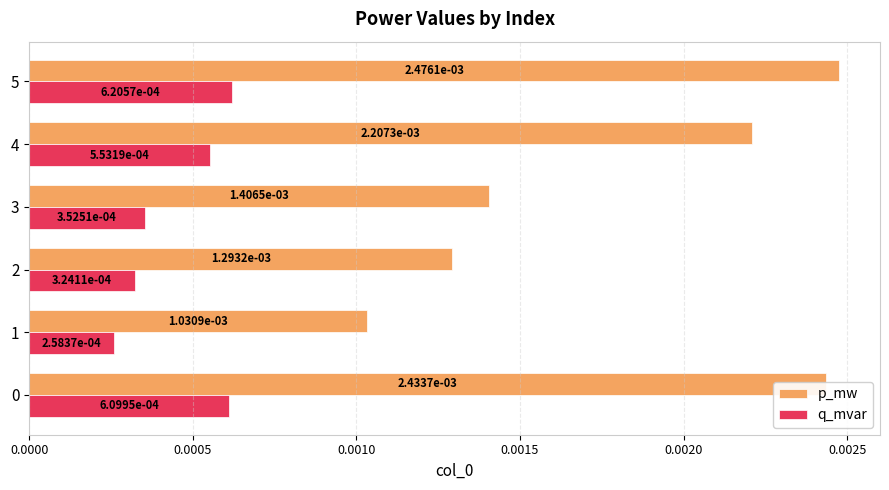

Between 1 and 2, which series saw the biggest shift?

p_mw